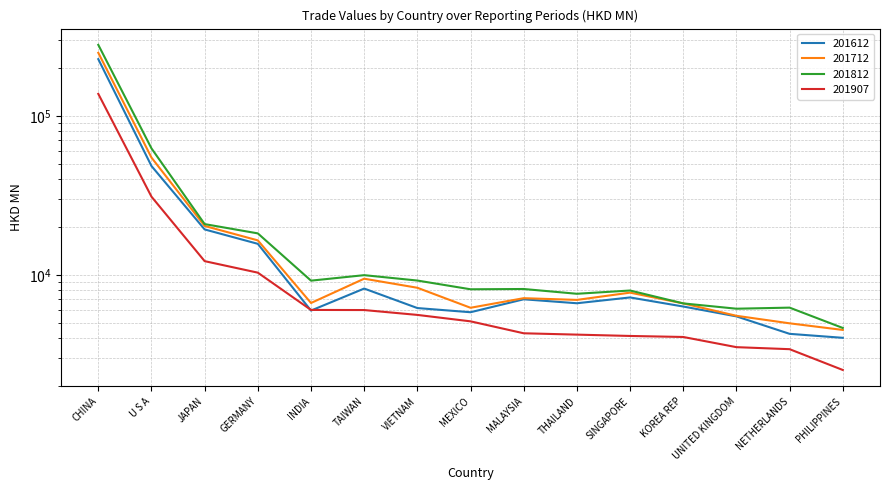

Where does the 201907 series first go above 5092?

CHINA